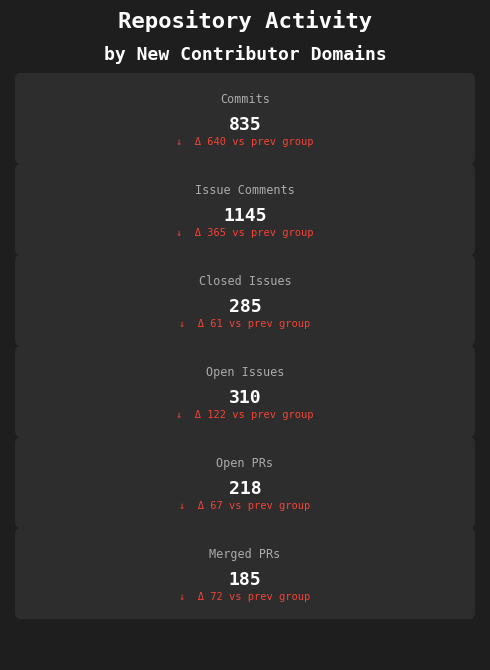

At 19, list the series in order from largest to smallest.

number_of_issue_comments, number_of_commits, number_of_open_issues, number_of_closed_issues, number_of_open_PRs, number_of_merged_PRs